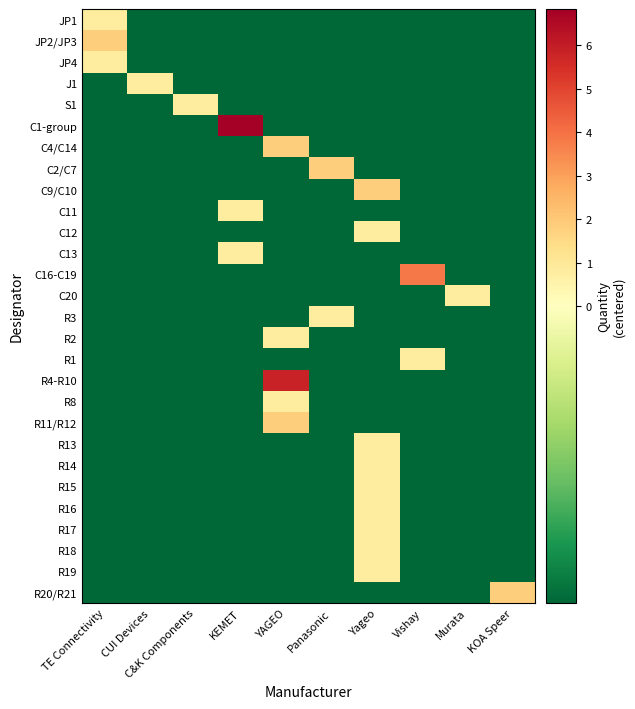

Rank the series at Murata from highest to lowest value.

C20, JP1, JP2/JP3, JP4, J1, S1, C1-group, C4/C14, C2/C7, C9/C10, C11, C12, C13, C16-C19, R3, R2, R1, R4-R10, R8, R11/R12, R13, R14, R15, R16, R17, R18, R19, R20/R21